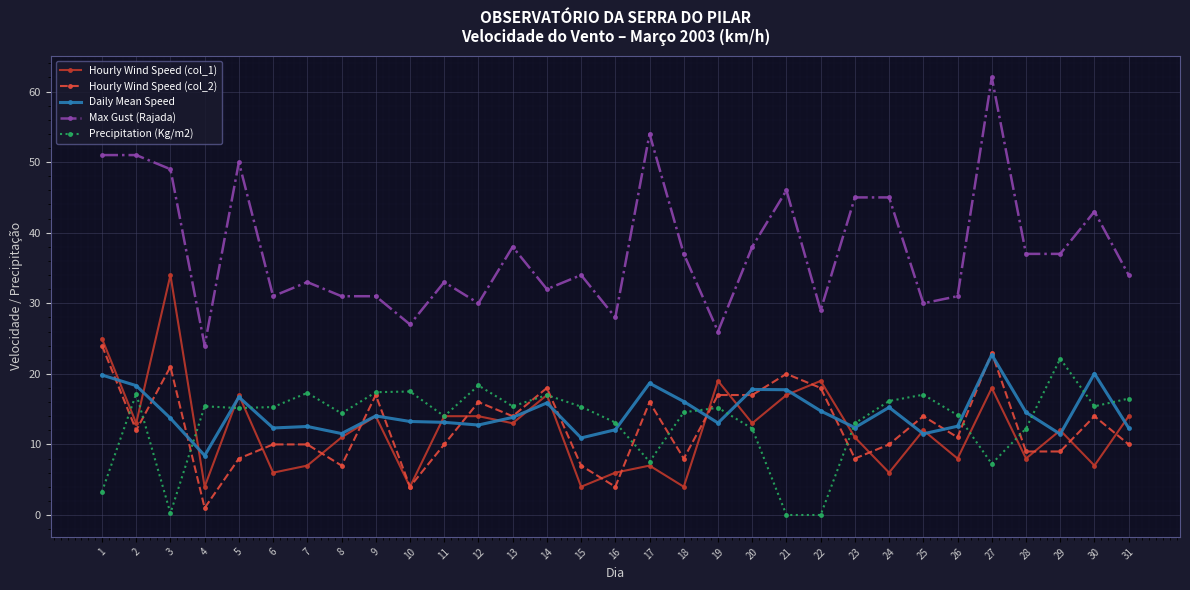

Is this an area chart (filled region under the line)?

No